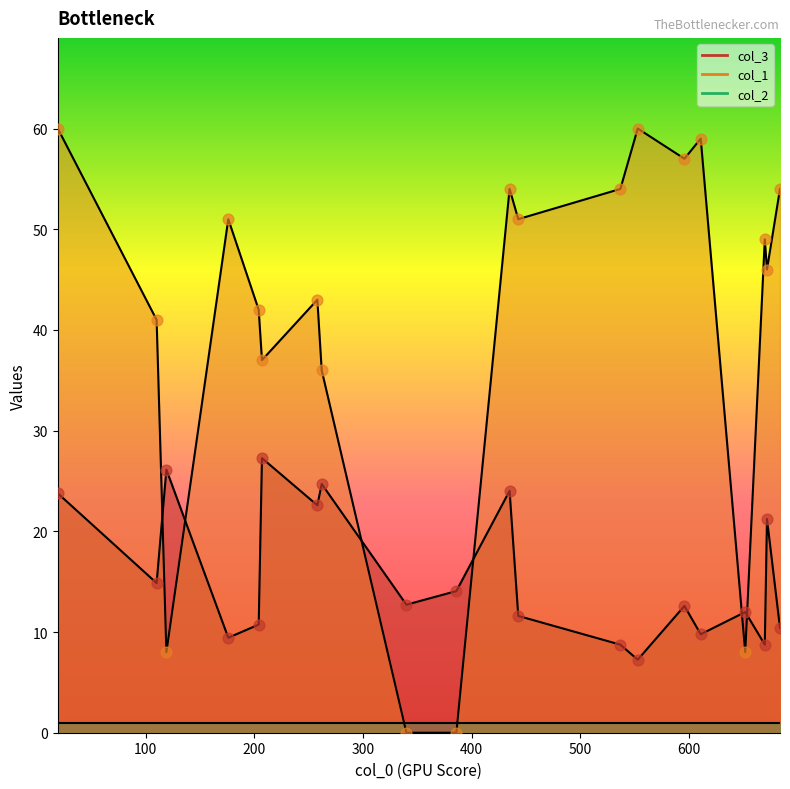

At which category is the sum across all series the highest?

19